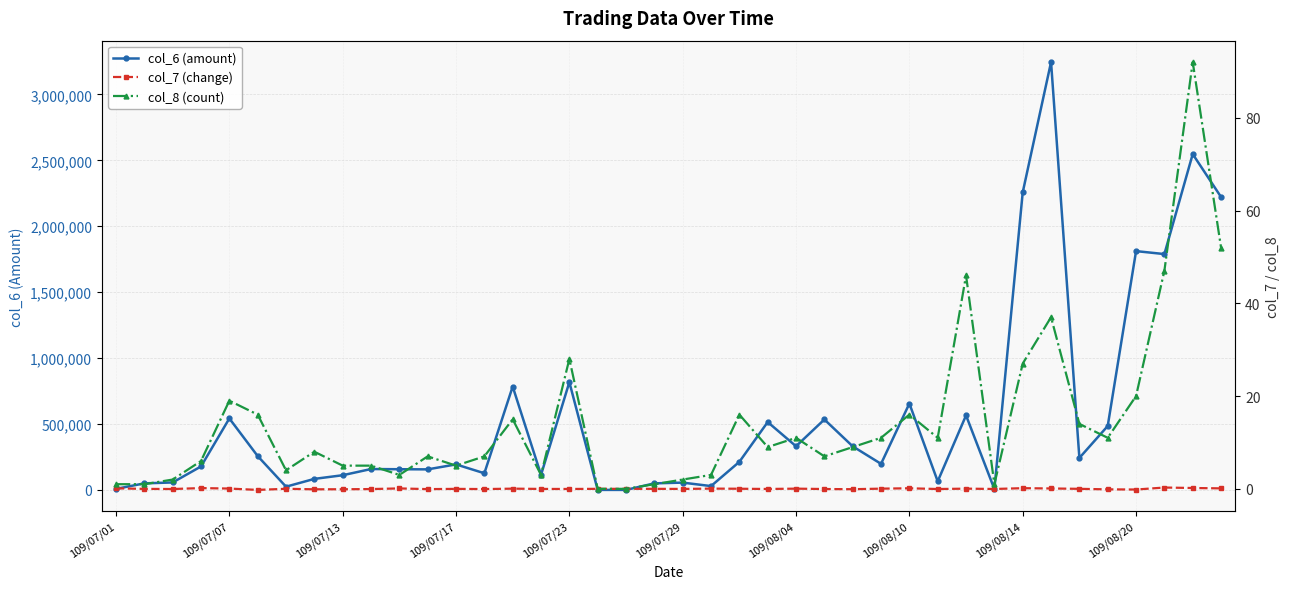

What is the difference between the second highest and minimum values in the col_6 (amount) series?

2547460